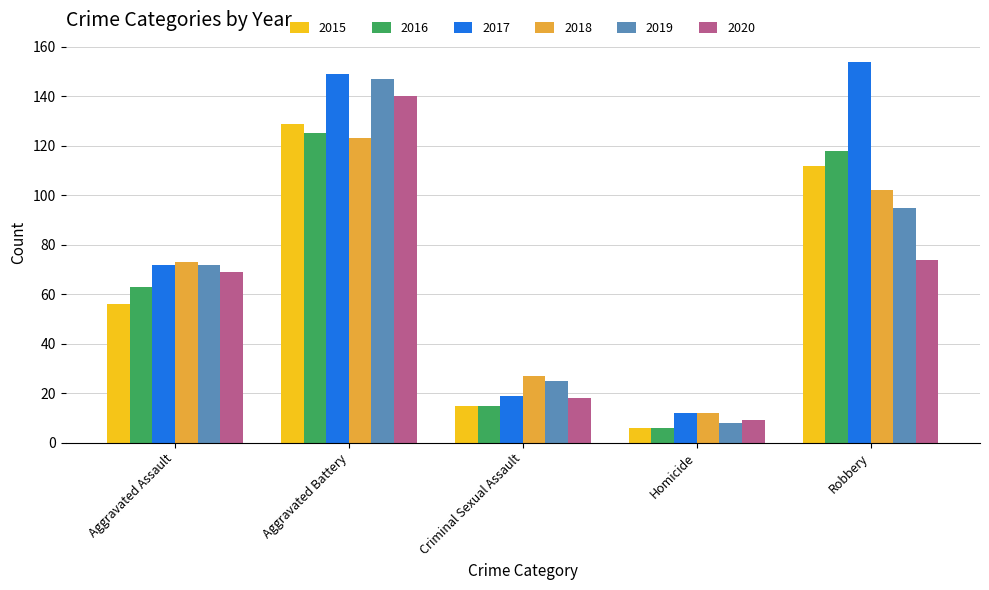

How many data points in 2015 are less than 56?

2